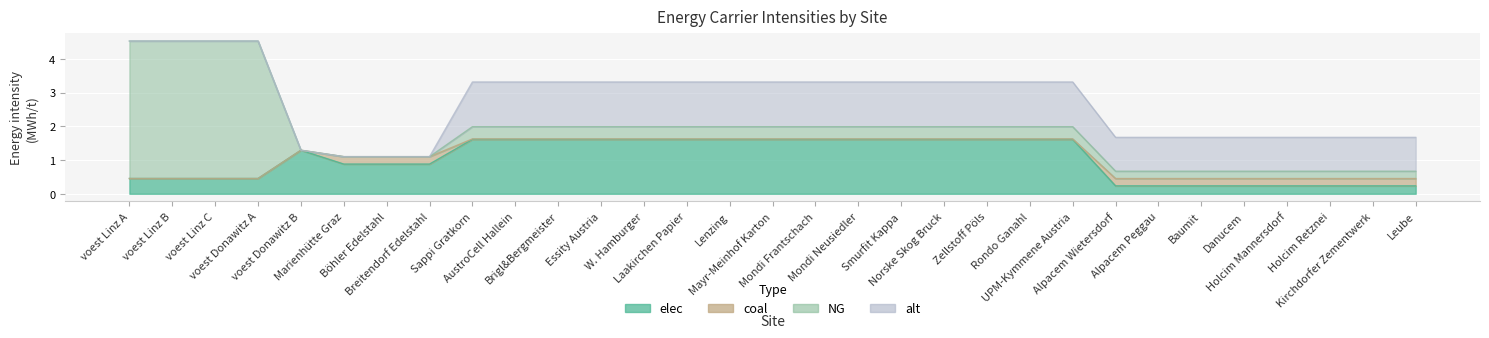

True or false: coal and elec cross at least once.

False